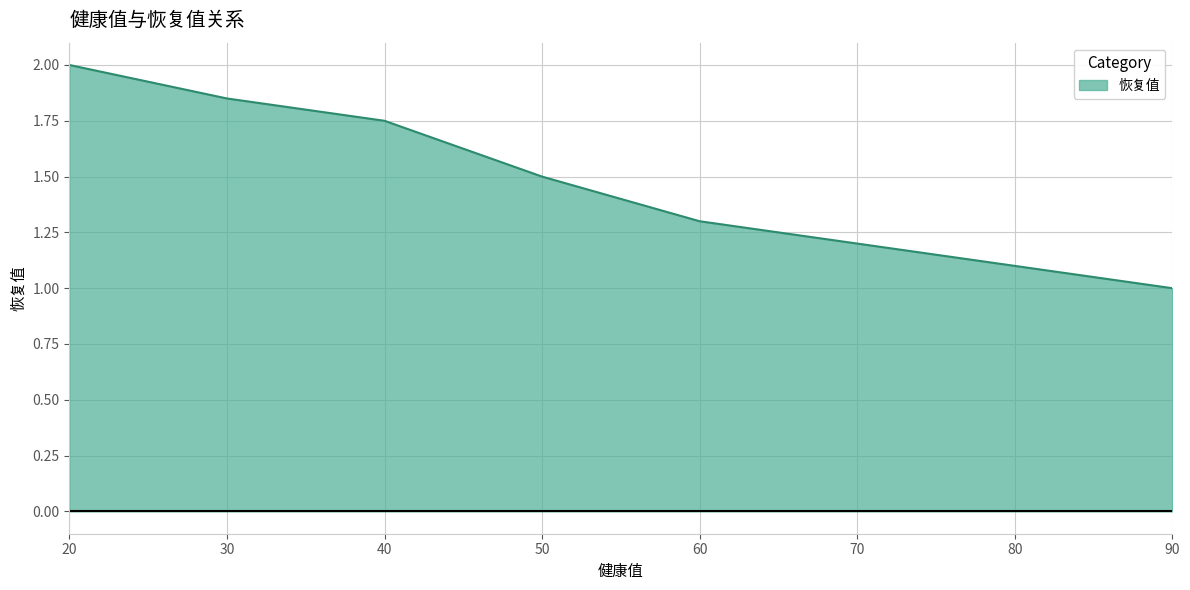

Which category has the highest value across all series?

20